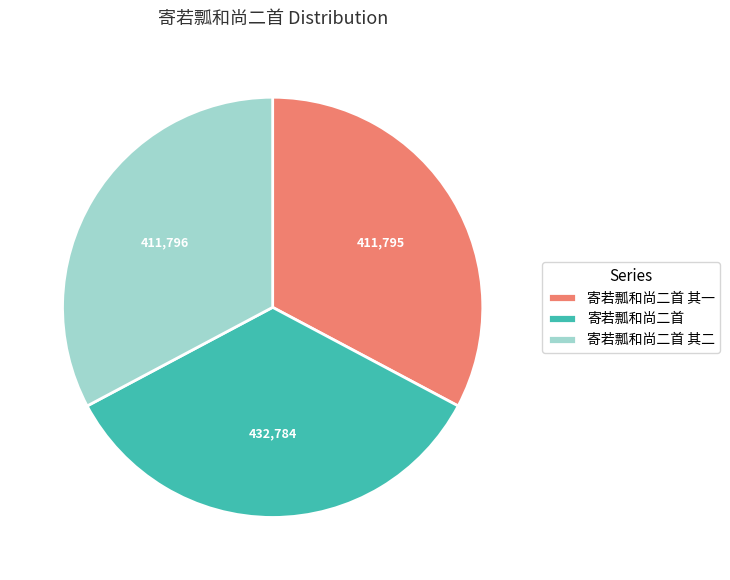

Is it true that 寄若瓢和尚二首 其一 is 33% of the pie?

True